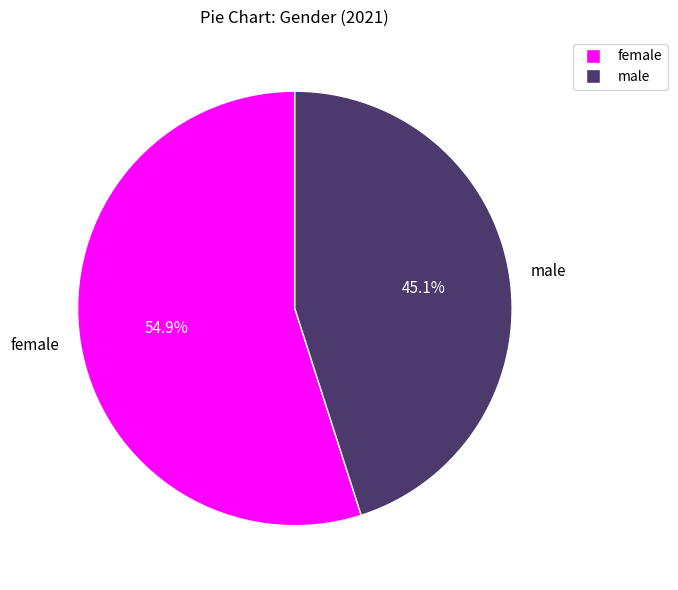

Which slice is the smallest?

male